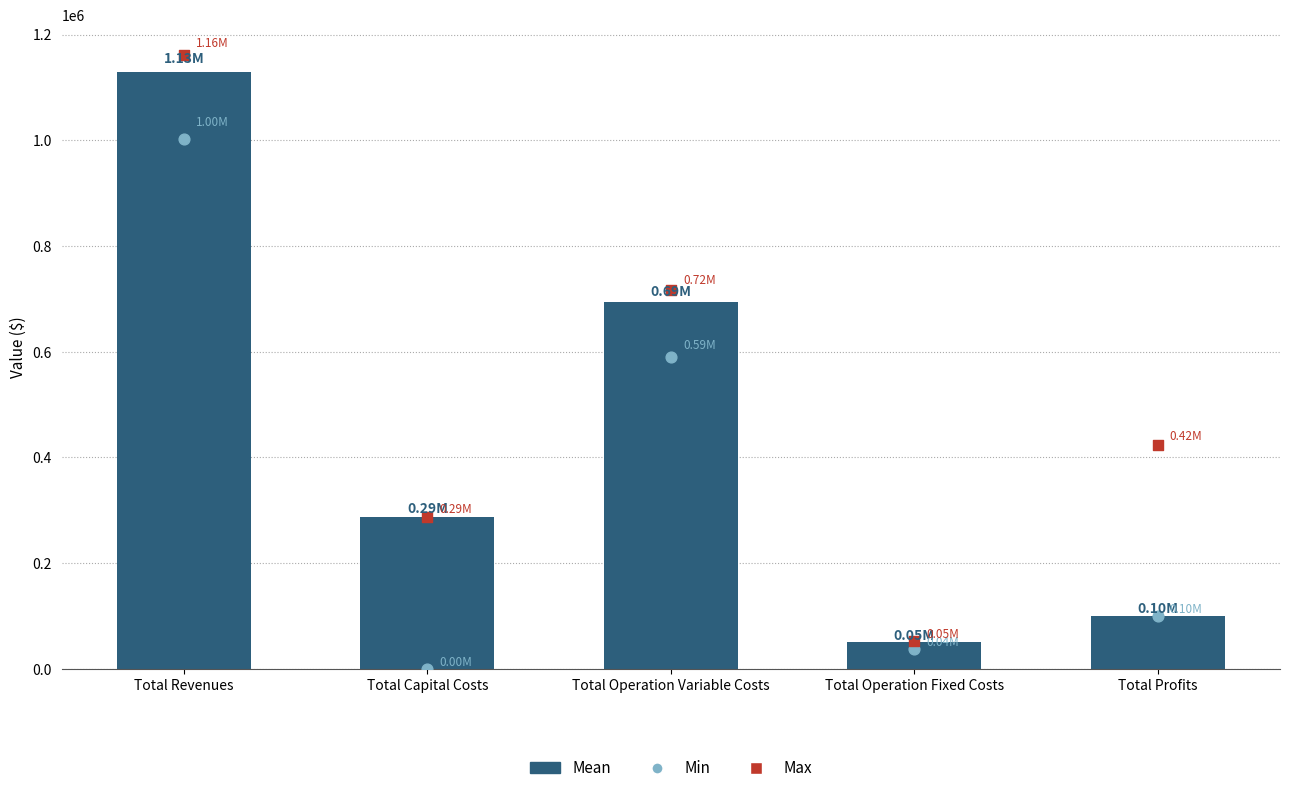

Which series has the widest spread of Y values?

Max